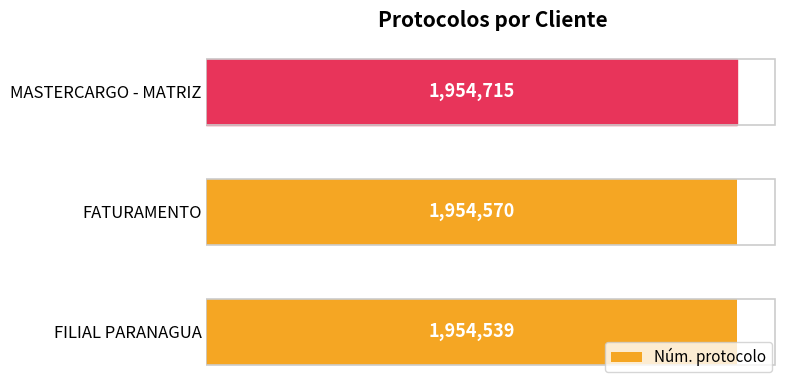

Reading left to right, extract all data points from this chart.

1954539	1954570	1954715